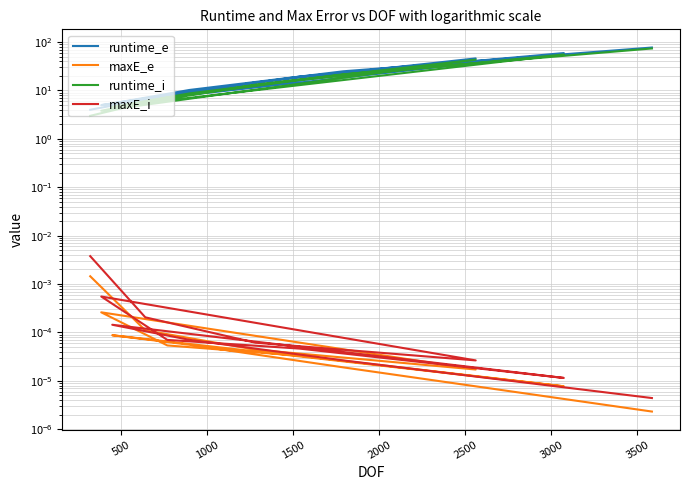

What is the difference between the maximum and minimum values in the runtime_i series?

70.7